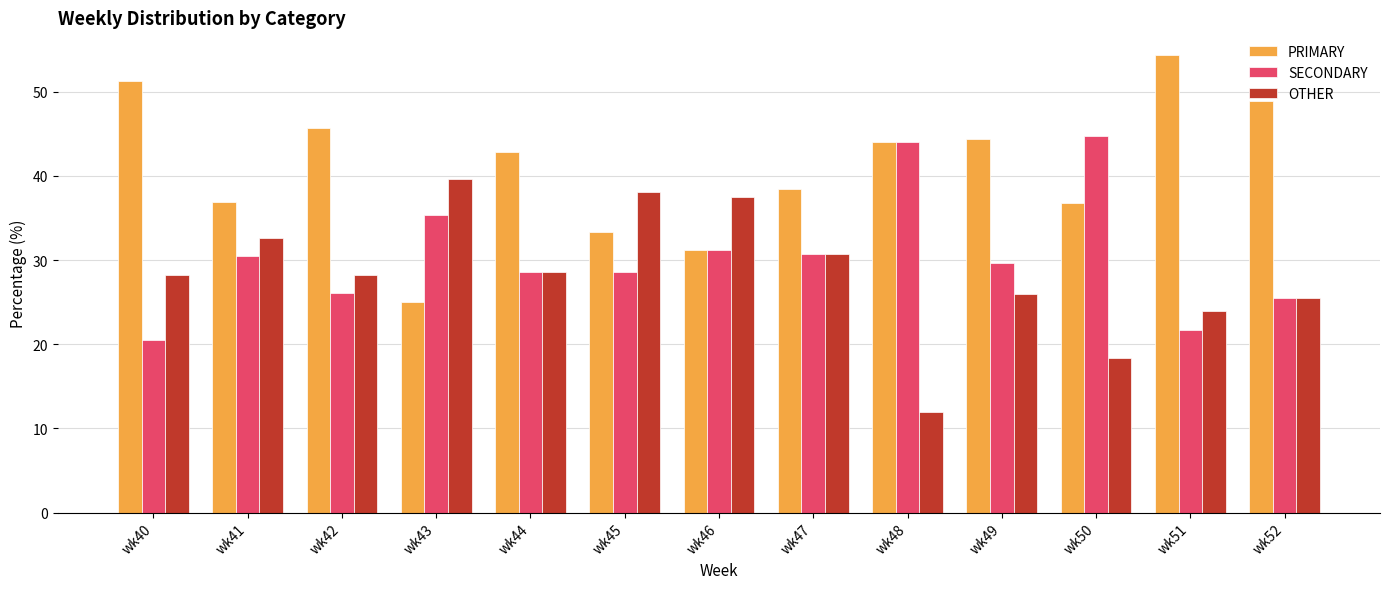

What is the spread (max minus min) of values at wk50?

26.3